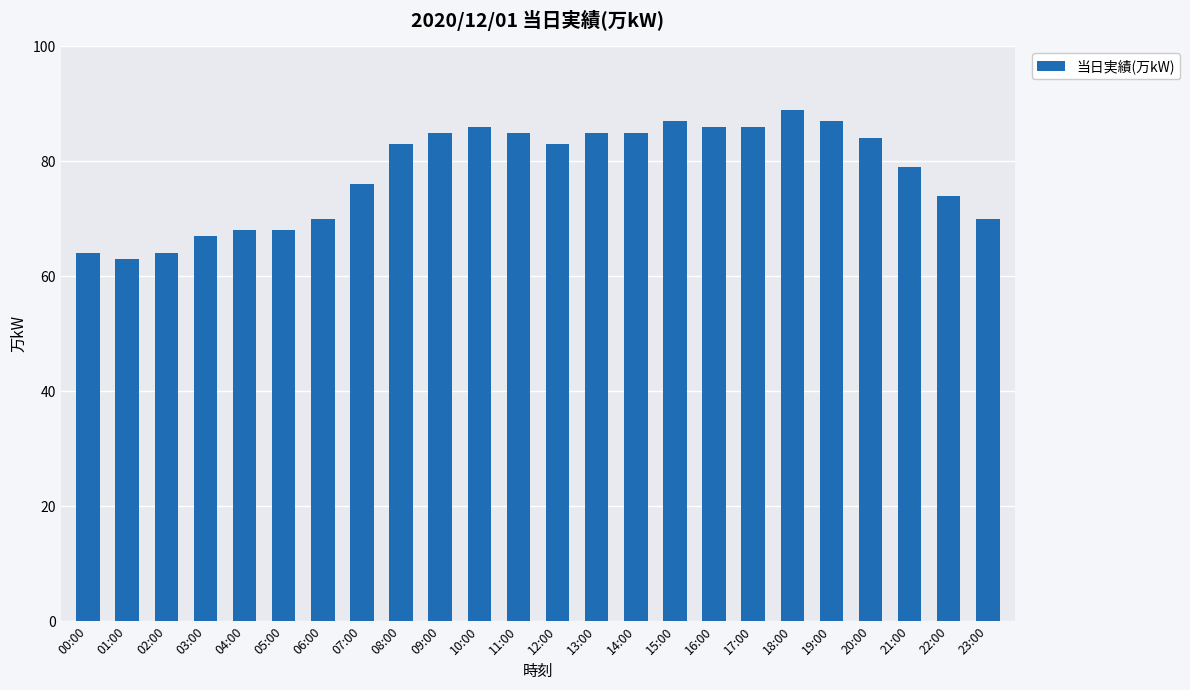

Does the chart contain any negative values?

No